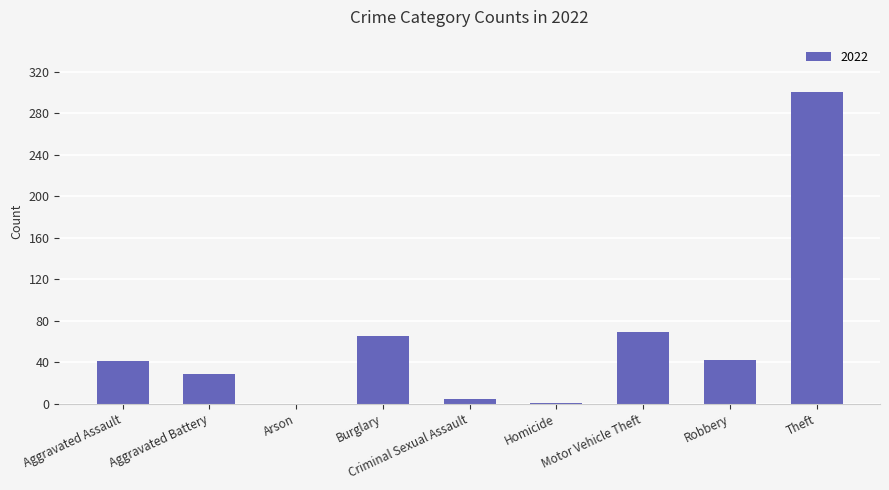

What is the sum of all values?

553